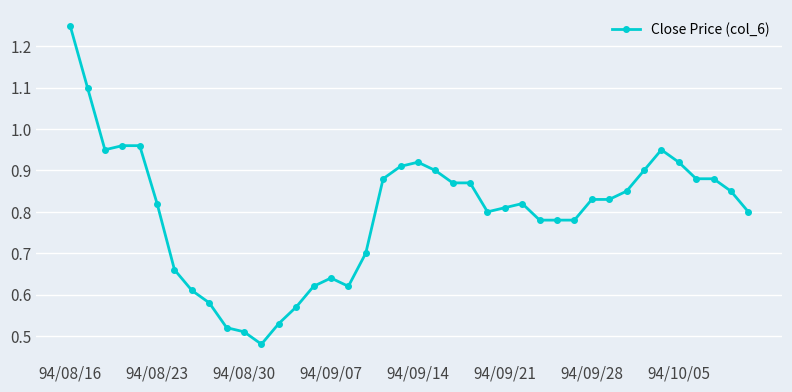

What is the sum of all values?

31.9